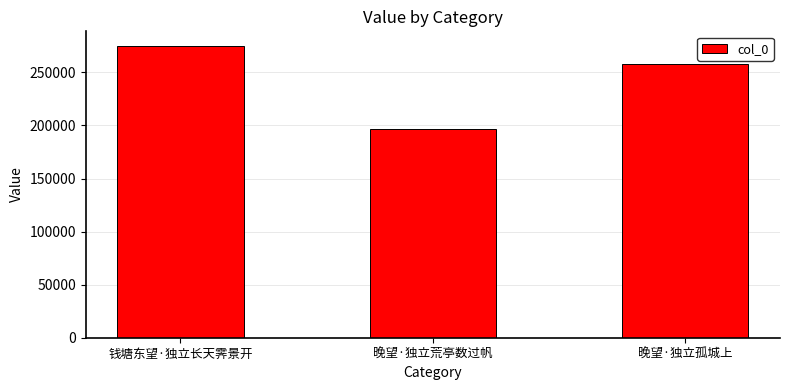

Reading left to right, what are all the values shown in this chart?

274902	196370	258074